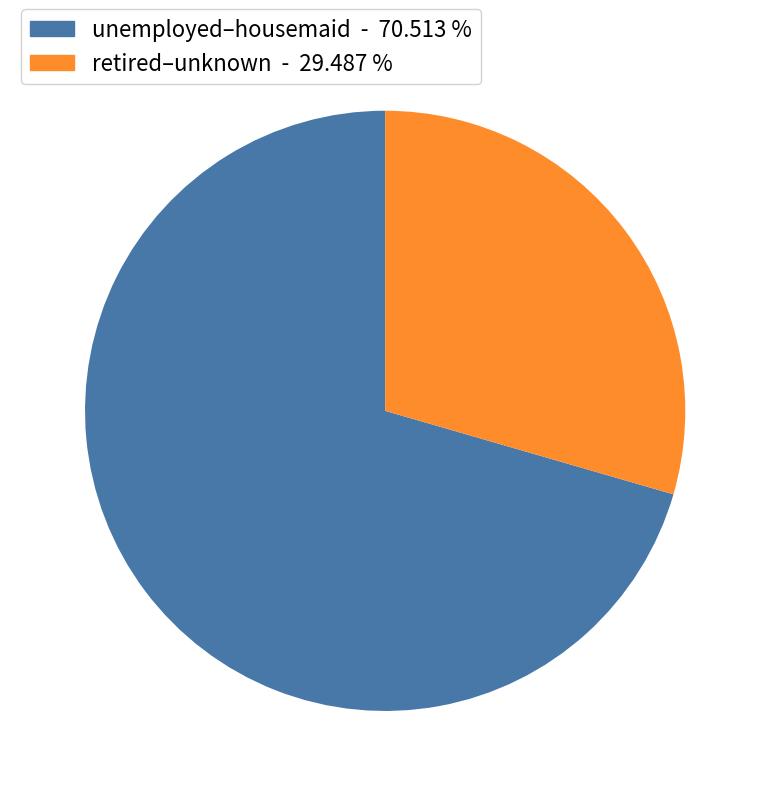

Is there a majority slice in this chart?

Yes